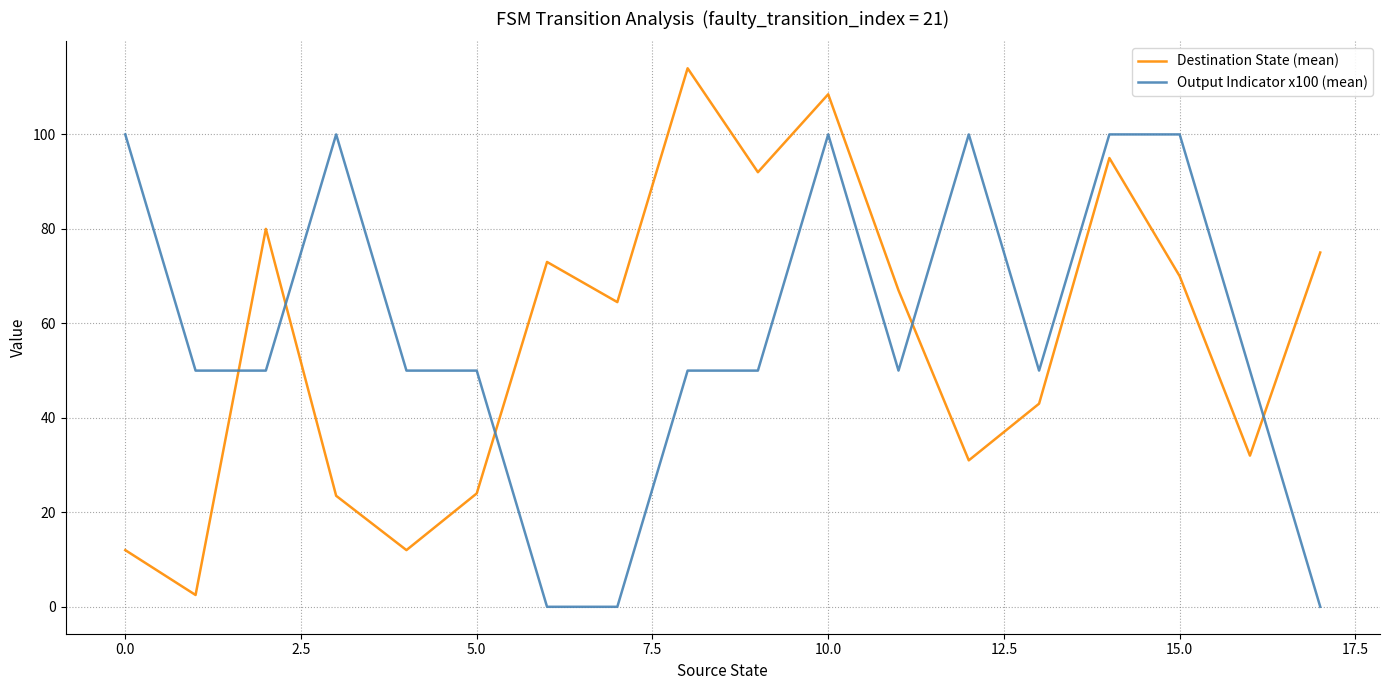

What is the difference between the second highest and minimum values in the Output Indicator x100 (mean) series?

100.0